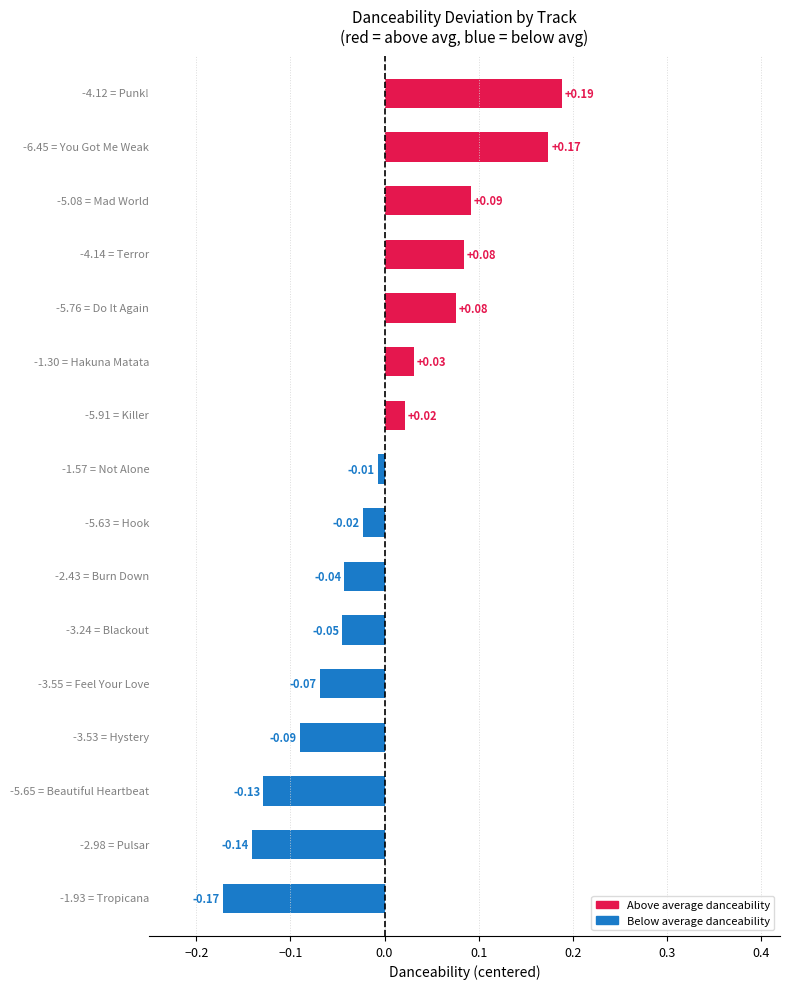

What is the difference between the maximum and second lowest values?

0.3